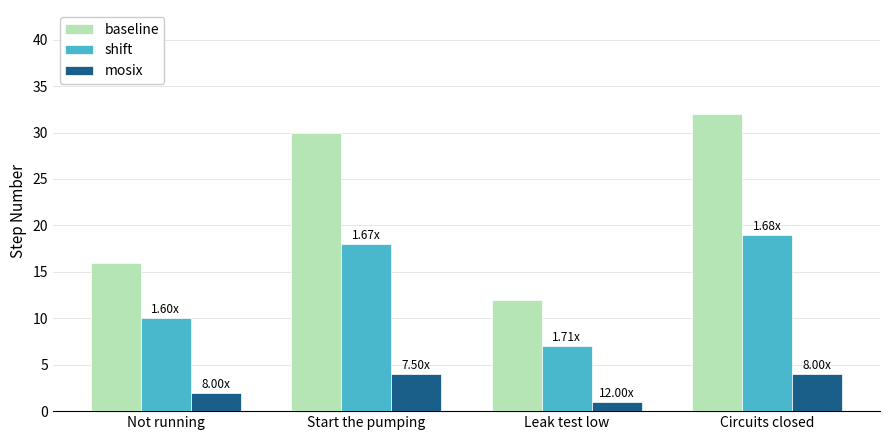

What is the difference between the mosix values at Leak test low and Circuits closed?

3